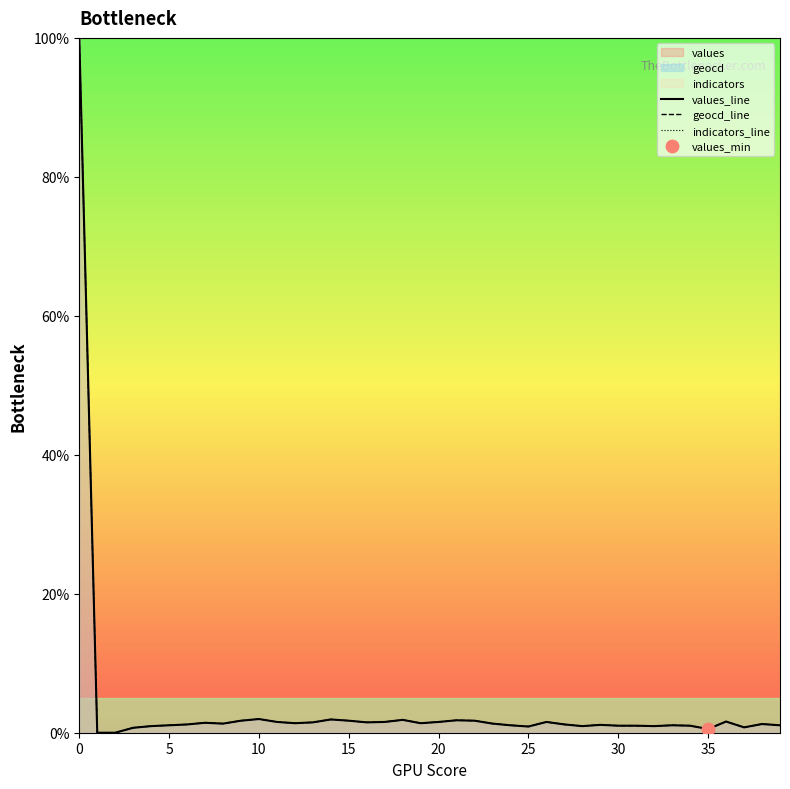

Is the value of indicators_line at 28 greater than the value of values_line at 36?

Yes